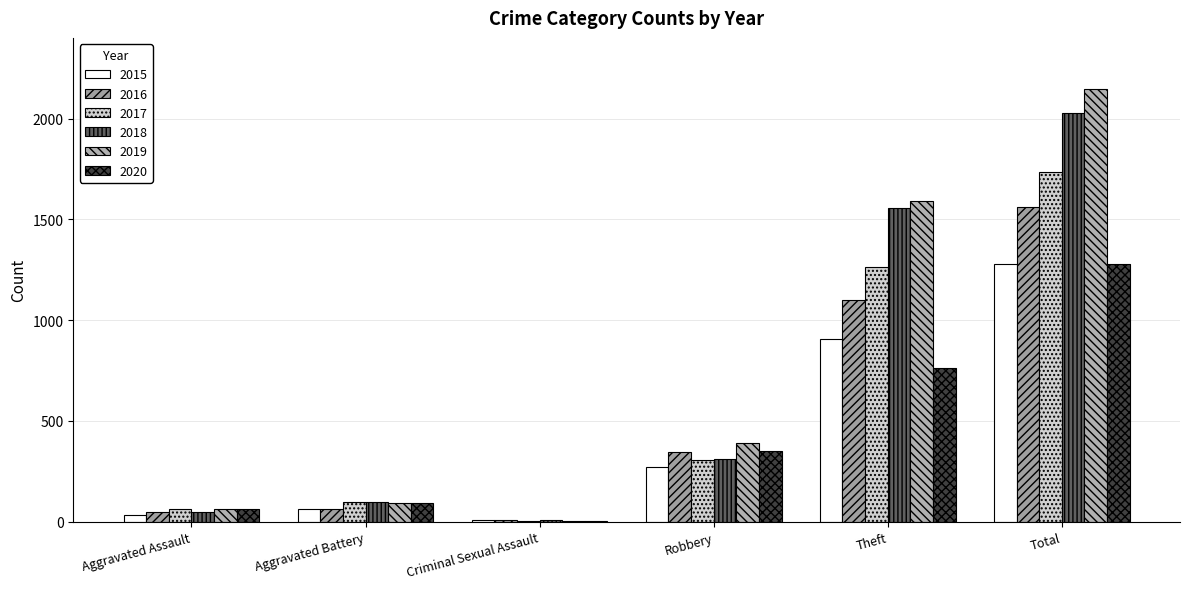

Reading right to left, list all the values displayed in this chart.

2015: 1280	904	271	9	61	31
2016: 1562	1098	343	6	63	49
2017: 1737	1261	306	5	97	65
2018: 2025	1556	310	7	99	50
2019: 2148	1593	391	4	94	63
2020: 1277	763	352	1	91	65